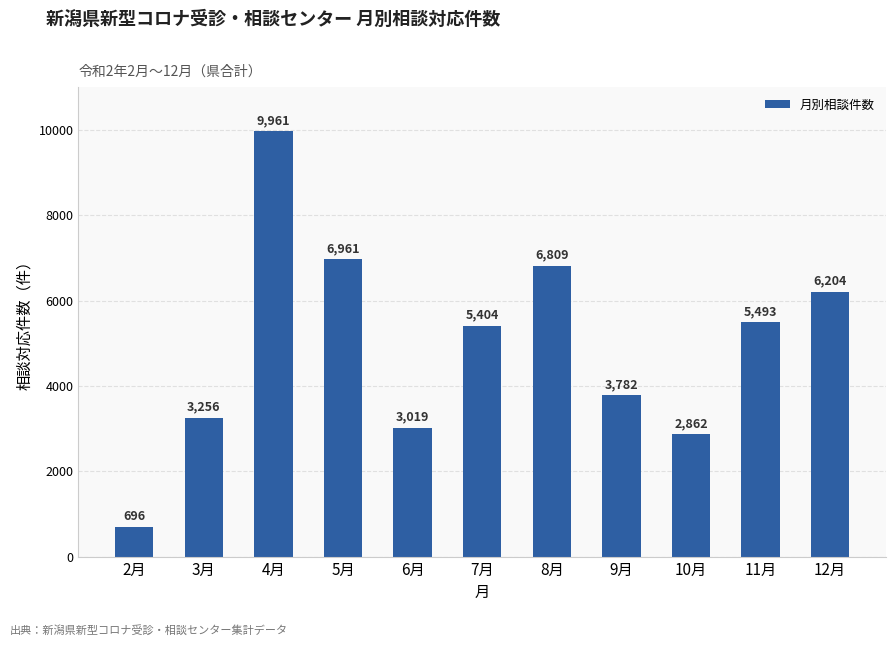

List the labels in order of value, smallest first.

2月, 10月, 6月, 3月, 9月, 7月, 11月, 12月, 8月, 5月, 4月